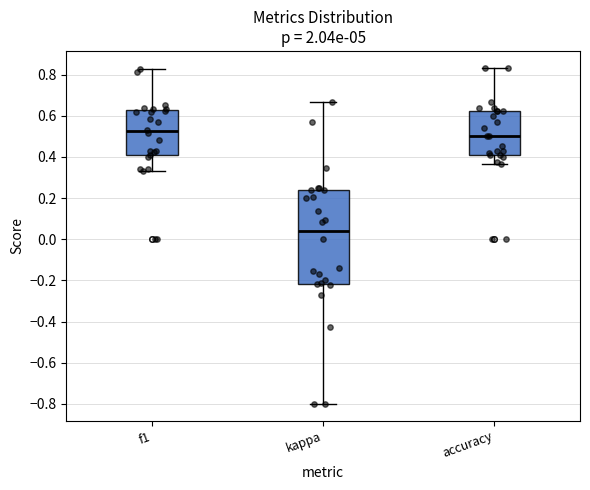

Reading left to right, transcribe this box plot: for each box, give where its median line is, the range the box spans, and where its two whiskers end, as read against the y-axis. The values are not printed on the chart, so give them approximately, as read against the axis.

f1: median 0.52, box 0.40 to 0.62, whiskers 0.34 to 0.82
kappa: median 0.04, box -0.22 to 0.24, whiskers -0.80 to 0.66
accuracy: median 0.50, box 0.42 to 0.62, whiskers 0.36 to 0.84